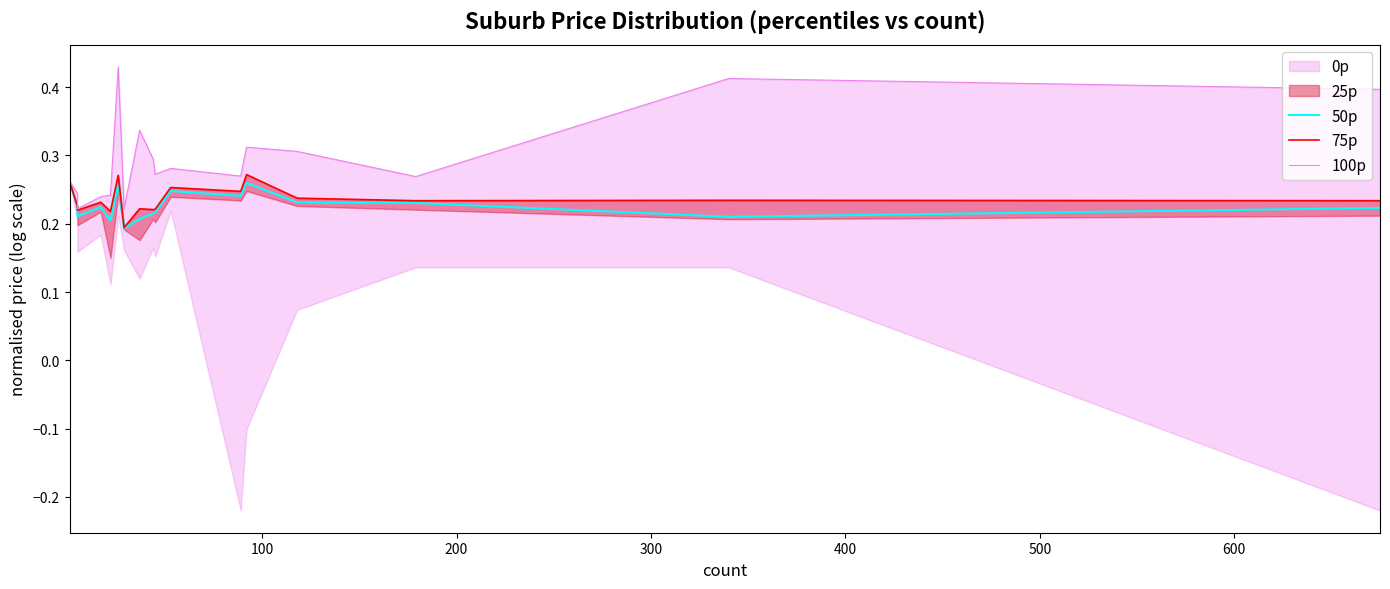

Is this an area chart (filled region under the line)?

No